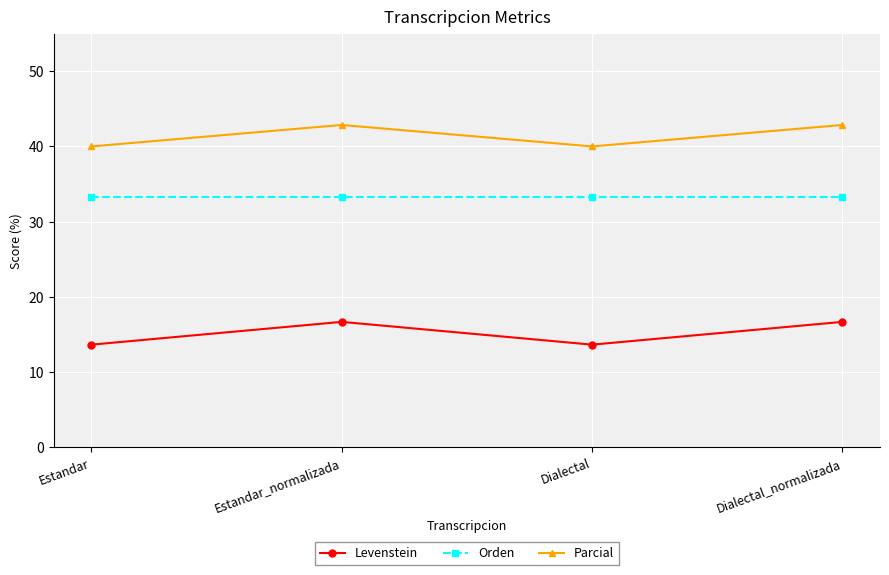

What is the sum of all Orden values?

133.3